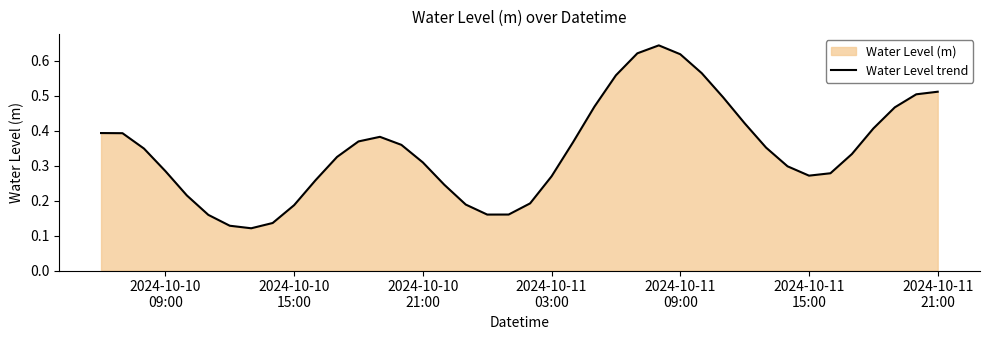

Does the chart have visible grid lines?

No